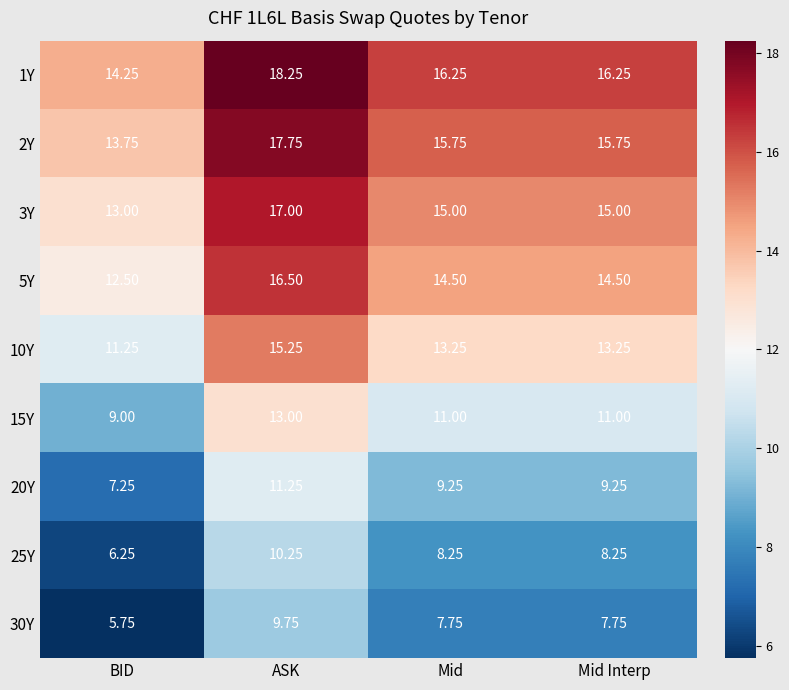

How many data points does each series have?

4